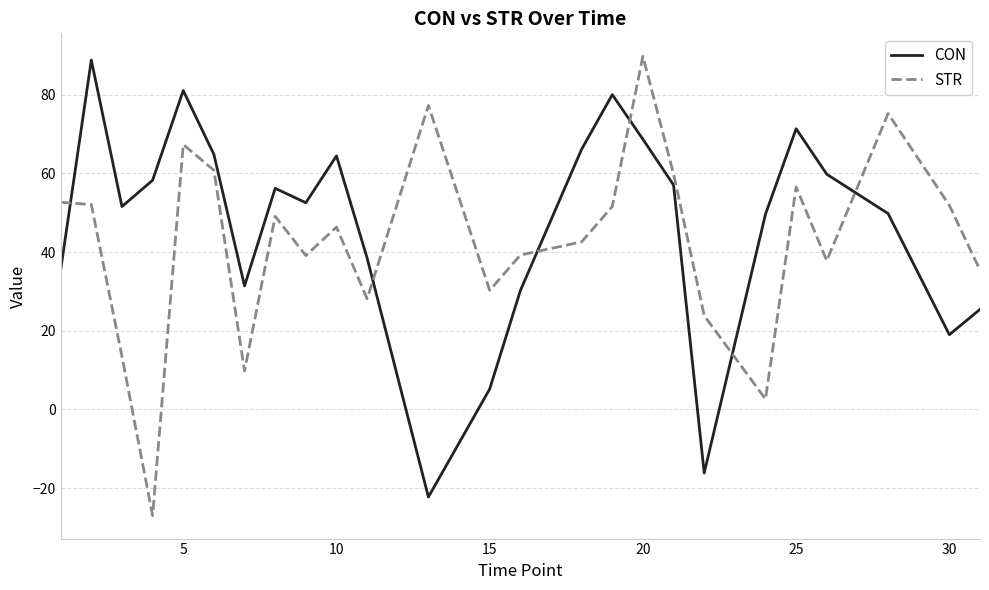

What is the greatest value displayed?

89.8